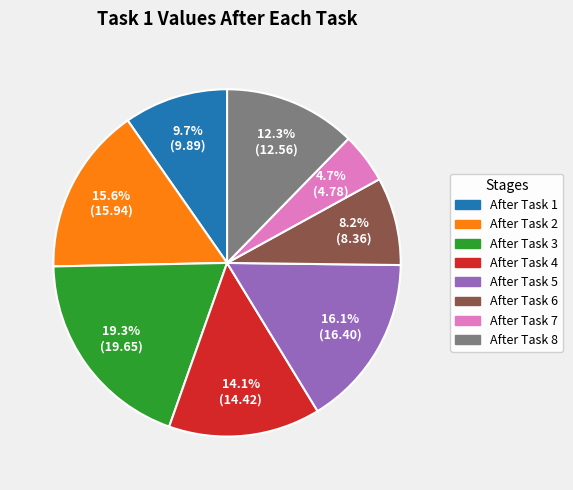

To the nearest percent, what is the difference between the largest and smallest slice percentages?

15%